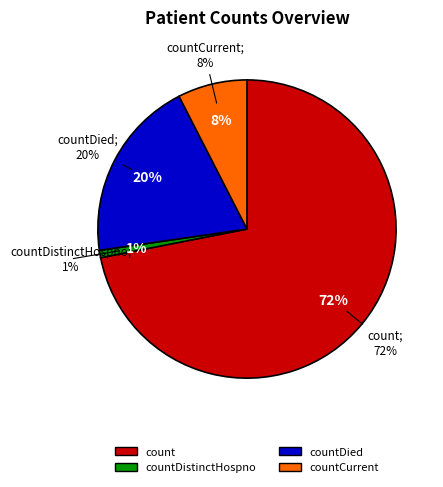

To the nearest percent, what is the combined percentage of countDied and countDistinctHospno?

21%